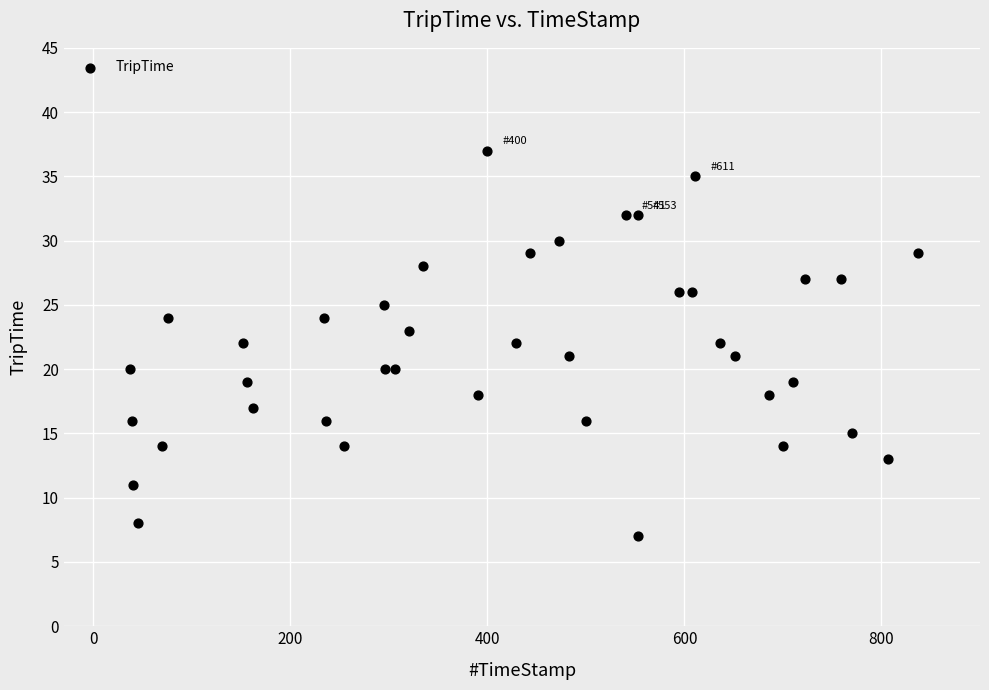

What is the range of Y values (max minus min)?

30